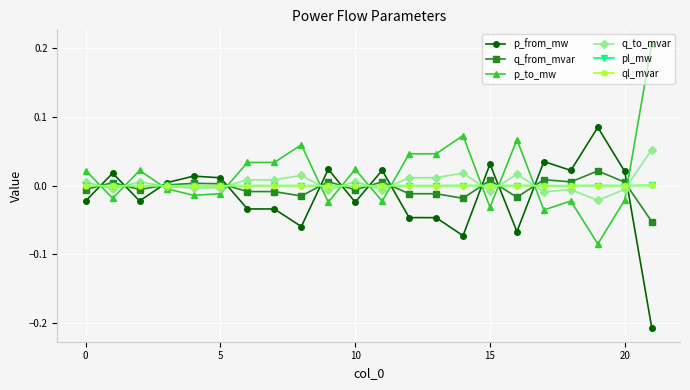

True or false: ql_mvar has more than 2 points higher than both neighbors.

True